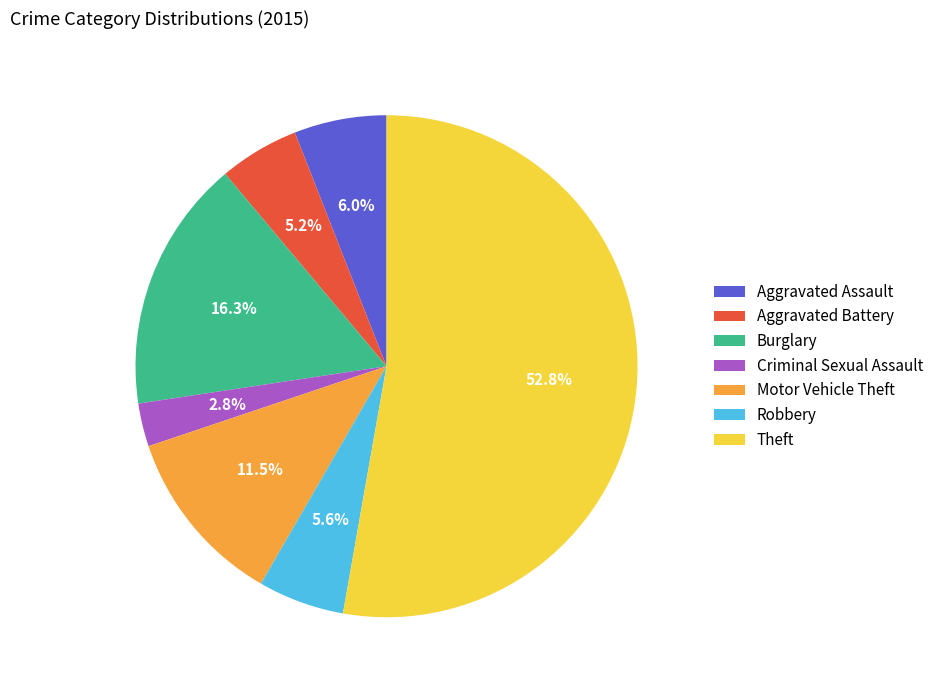

How many segments does this pie chart have?

7